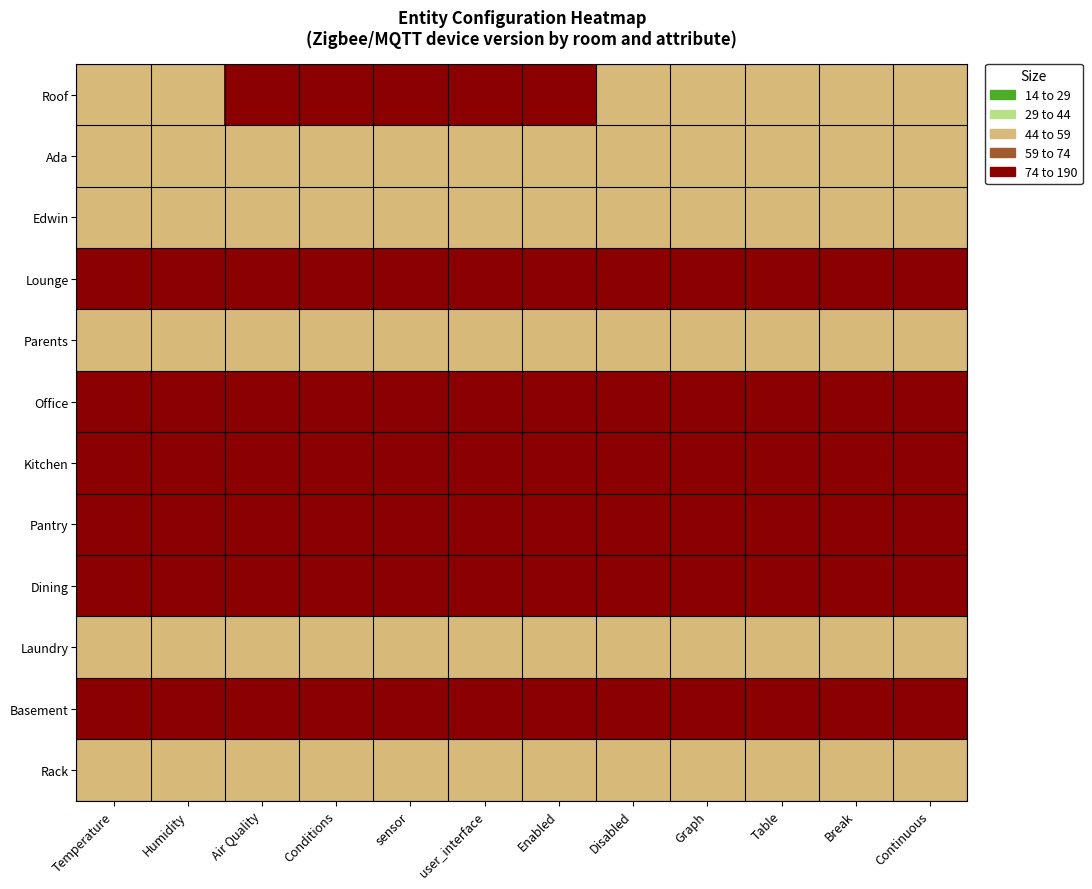

Reading right to left, list all the values displayed in this chart.

Roof: Continuous=51	Break=51	Table=51	Graph=51	Disabled=51	Enabled=181	user_interface=181	sensor=181	Conditions=181	Air Quality=181	Humidity=51	Temperature=51
Ada: Continuous=51	Break=51	Table=51	Graph=51	Disabled=51	Enabled=51	user_interface=51	sensor=51	Conditions=51	Air Quality=51	Humidity=51	Temperature=51
Edwin: Continuous=51	Break=51	Table=51	Graph=51	Disabled=51	Enabled=51	user_interface=51	sensor=51	Conditions=51	Air Quality=51	Humidity=51	Temperature=51
Lounge: Continuous=181	Break=181	Table=181	Graph=181	Disabled=181	Enabled=181	user_interface=181	sensor=181	Conditions=181	Air Quality=181	Humidity=181	Temperature=181
Parents: Continuous=51	Break=51	Table=51	Graph=51	Disabled=51	Enabled=51	user_interface=51	sensor=51	Conditions=51	Air Quality=51	Humidity=51	Temperature=51
Office: Continuous=181	Break=181	Table=181	Graph=181	Disabled=181	Enabled=181	user_interface=181	sensor=181	Conditions=181	Air Quality=181	Humidity=181	Temperature=181
Kitchen: Continuous=181	Break=181	Table=181	Graph=181	Disabled=181	Enabled=181	user_interface=181	sensor=181	Conditions=181	Air Quality=181	Humidity=181	Temperature=181
Pantry: Continuous=181	Break=181	Table=181	Graph=181	Disabled=181	Enabled=181	user_interface=181	sensor=181	Conditions=181	Air Quality=181	Humidity=181	Temperature=181
Dining: Continuous=181	Break=181	Table=181	Graph=181	Disabled=181	Enabled=181	user_interface=181	sensor=181	Conditions=181	Air Quality=181	Humidity=181	Temperature=181
Laundry: Continuous=51	Break=51	Table=51	Graph=51	Disabled=51	Enabled=51	user_interface=51	sensor=51	Conditions=51	Air Quality=51	Humidity=51	Temperature=51
Basement: Continuous=181	Break=181	Table=181	Graph=181	Disabled=181	Enabled=181	user_interface=181	sensor=181	Conditions=181	Air Quality=181	Humidity=181	Temperature=181
Rack: Continuous=51	Break=51	Table=51	Graph=51	Disabled=51	Enabled=51	user_interface=51	sensor=51	Conditions=51	Air Quality=51	Humidity=51	Temperature=51